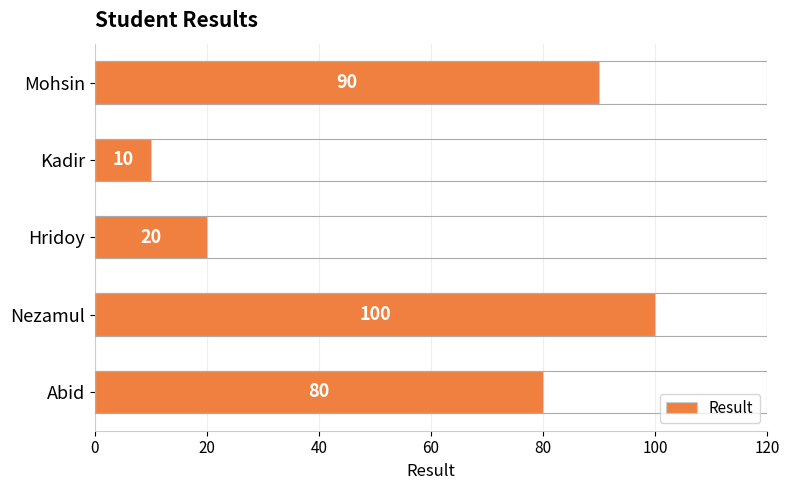

How many values are between 20 and 90?

3